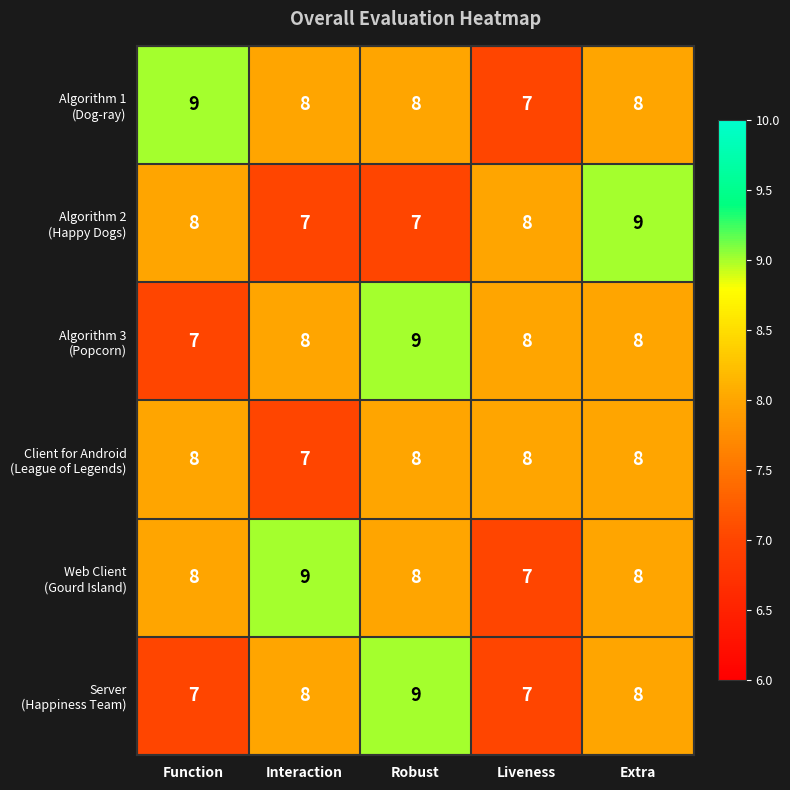

What is the total value across all series at Function?

47